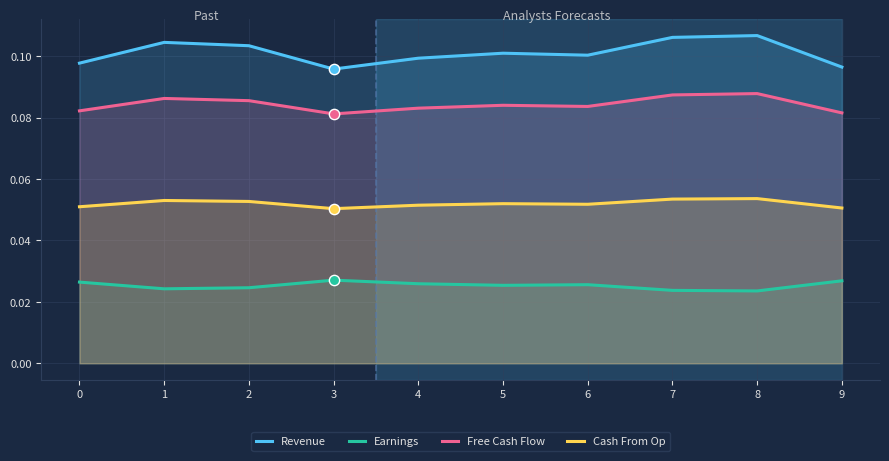

Which series has the widest spread of Y values?

Revenue